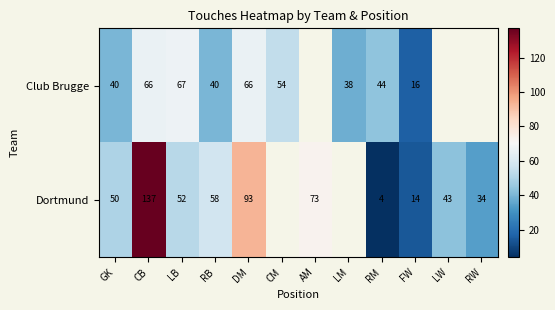

What is the sum of the Club Brugge values at RM and CM?

98